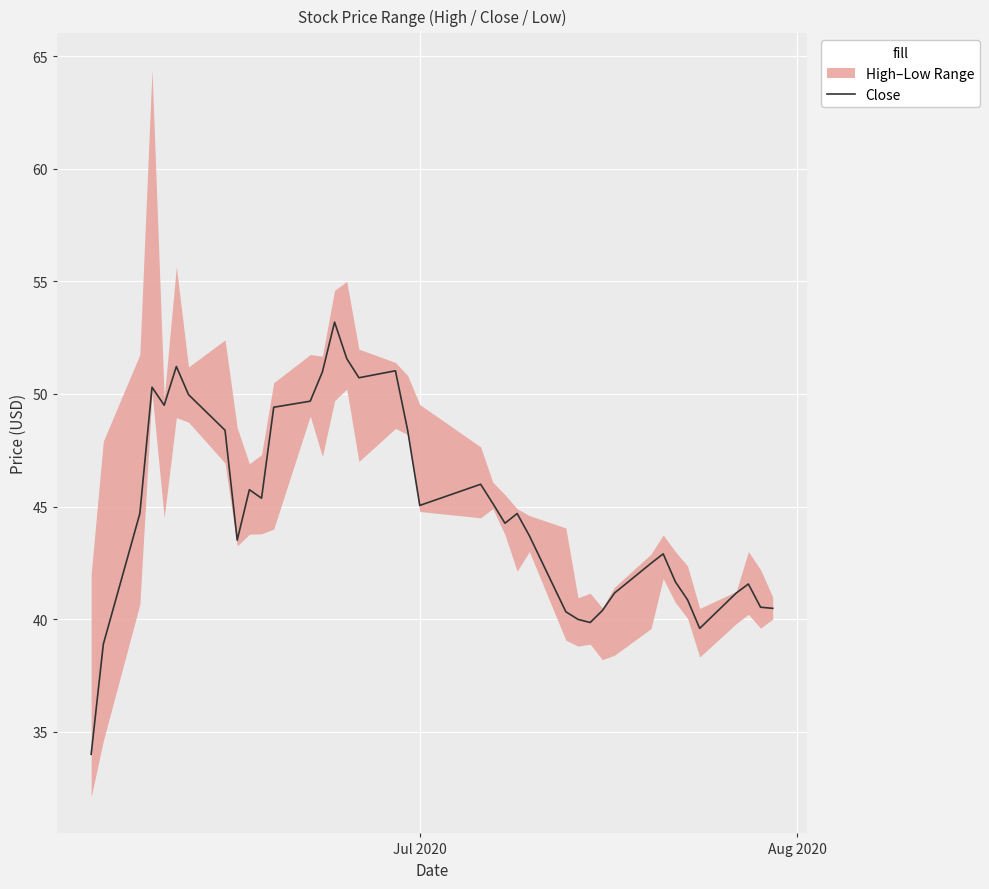

What is the sum of all values?

1748.3